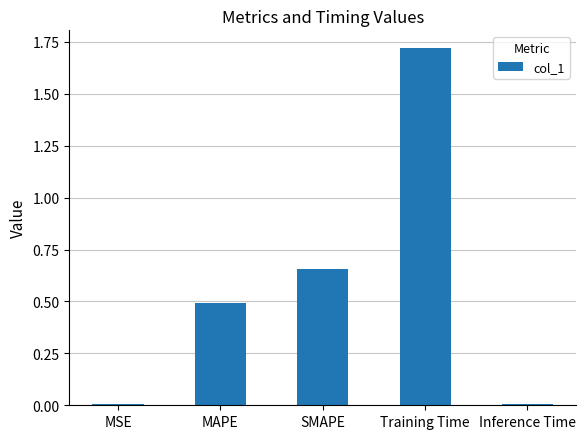

What is the label of the 4th bar from the right?

MAPE